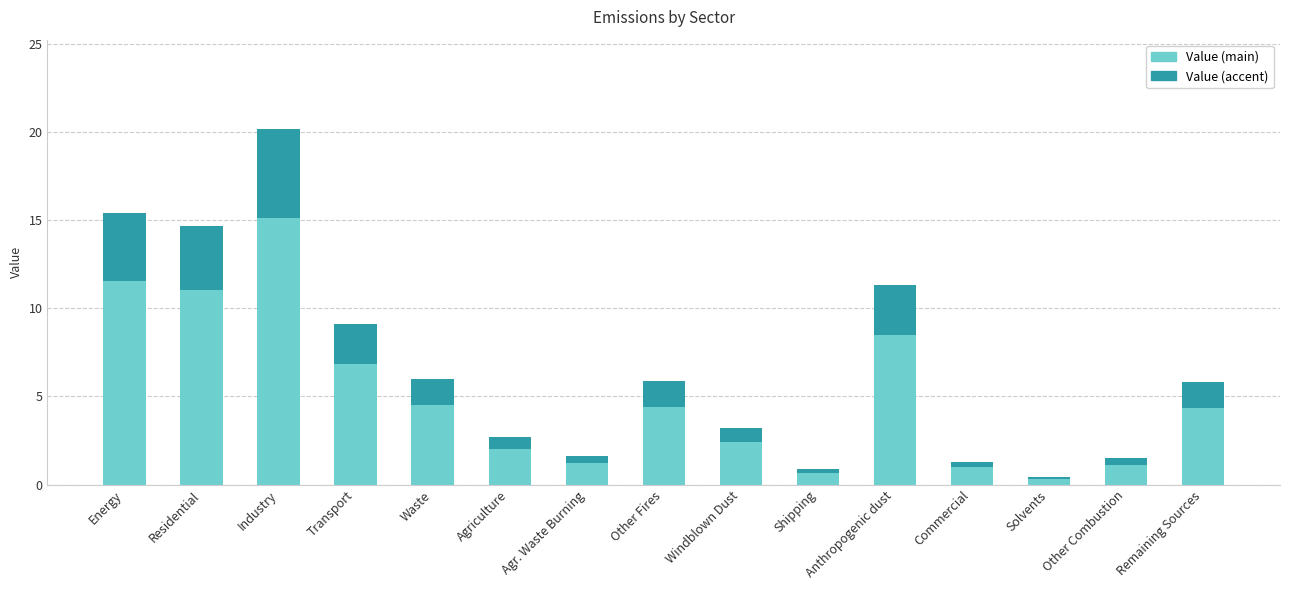

At which label does Value (main) reach its peak?

Industry